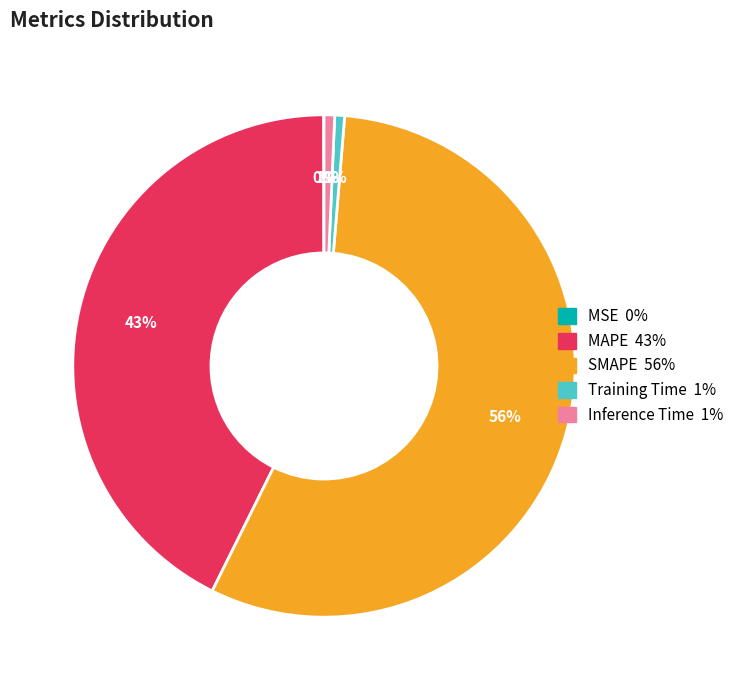

What is the largest slice in the pie chart?

SMAPE